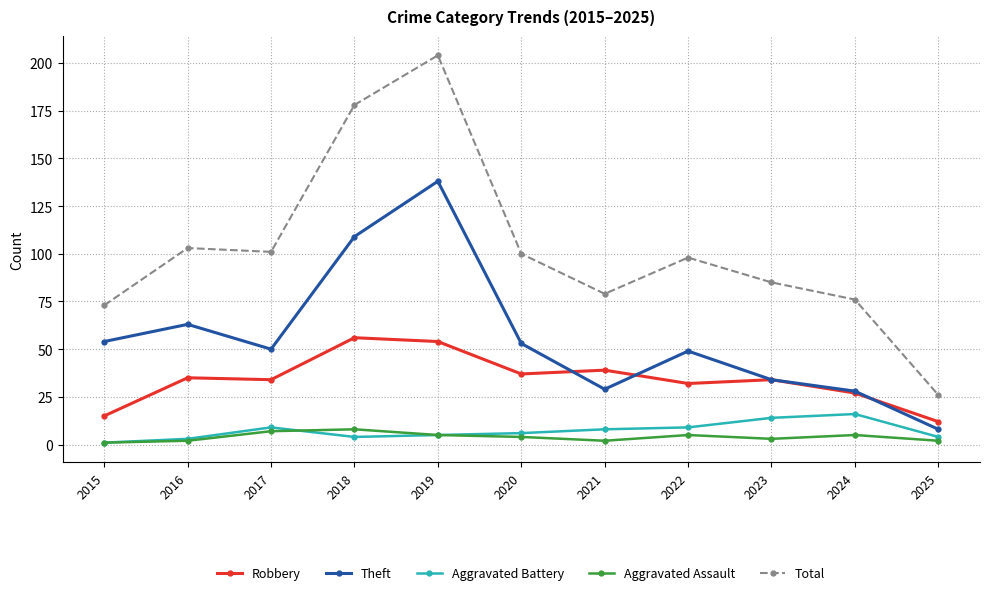

What is the minimum value shown in the chart?

1